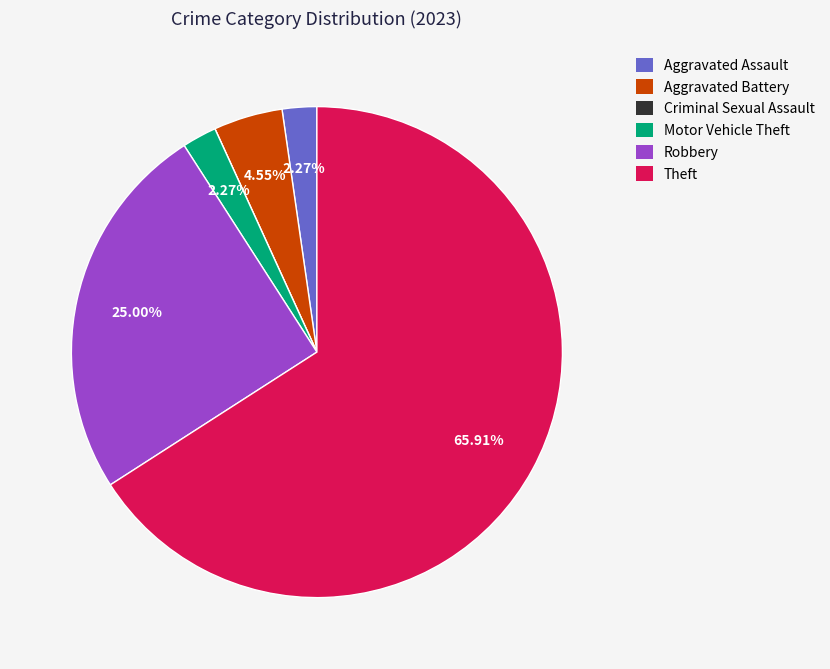

Which category has the biggest portion of the pie?

Theft